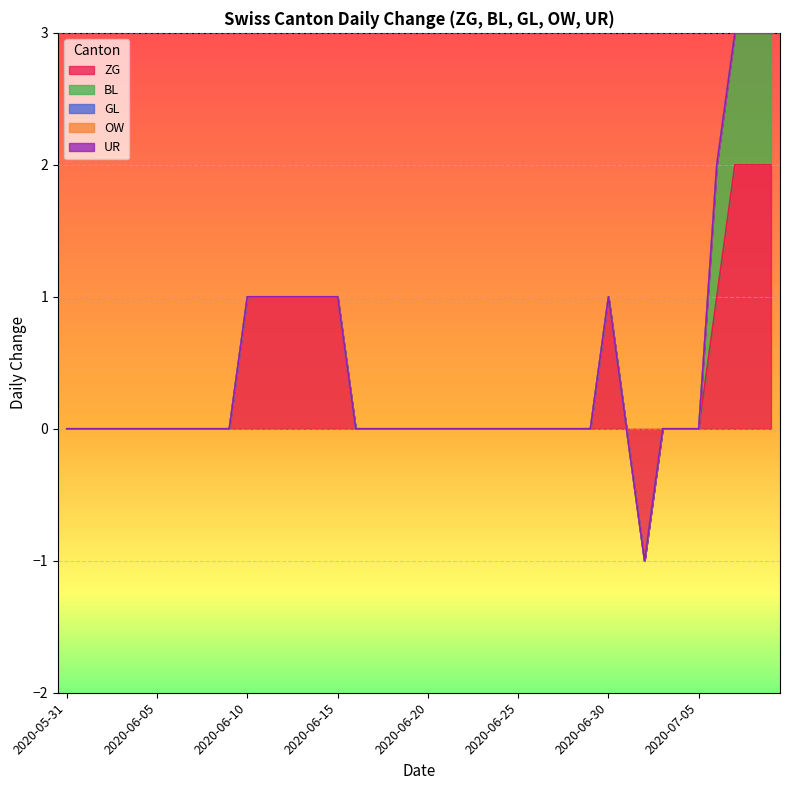

True or false: GL and OW intersect in this chart.

False